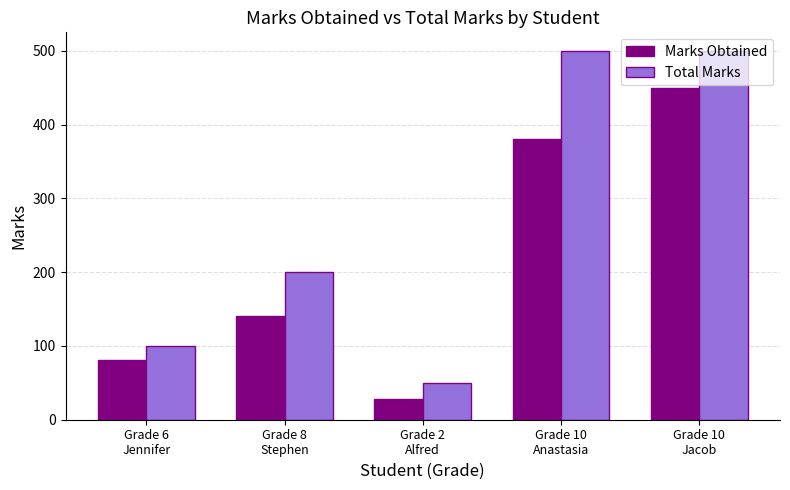

What is the average value of the Marks Obtained series?

215.7